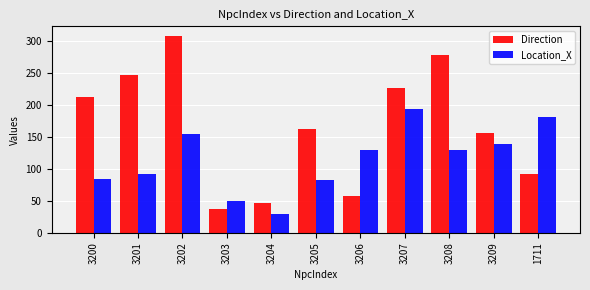

Which series has the widest spread of values?

Direction